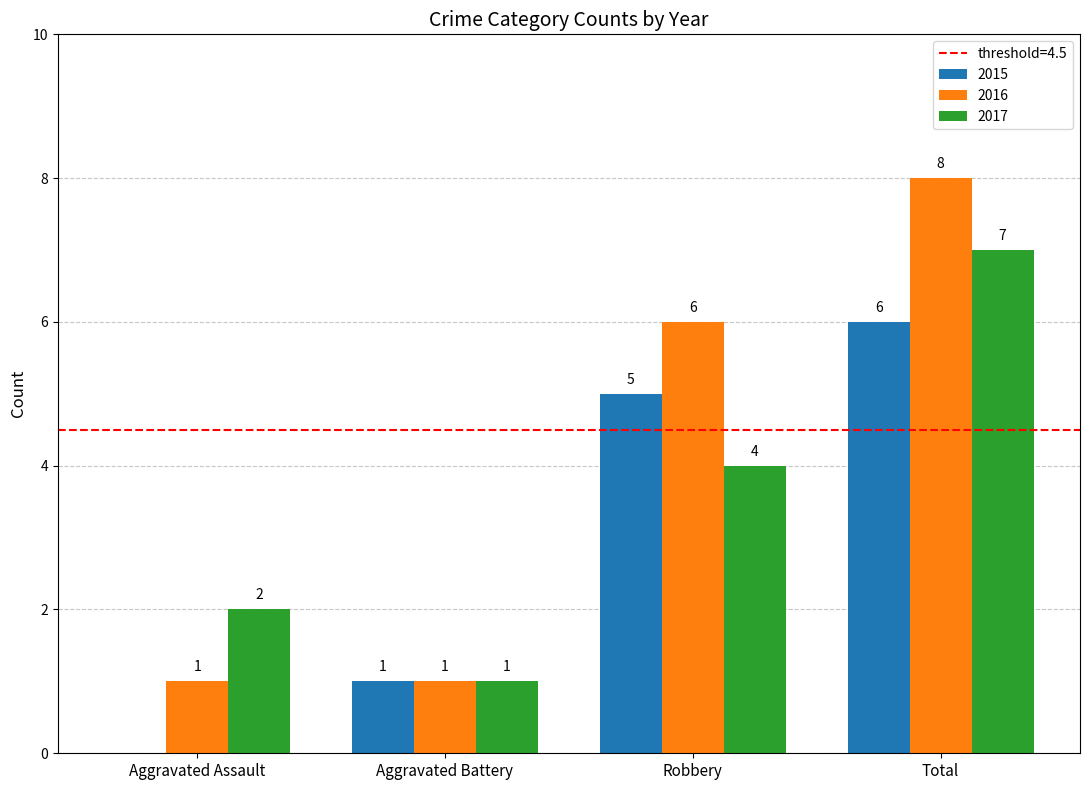

Which series has the largest total across all categories?

2016